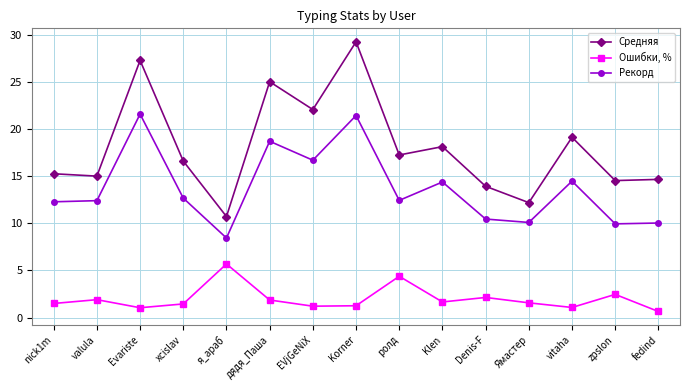

True or false: Рекорд and Средняя intersect in this chart.

False